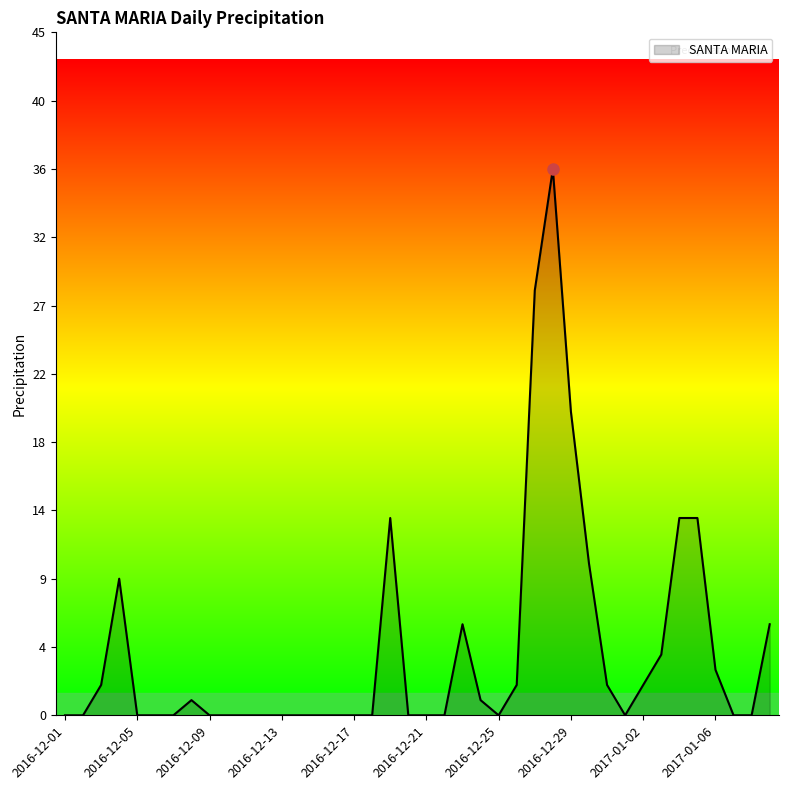

Is this an area chart (filled region under the line)?

Yes